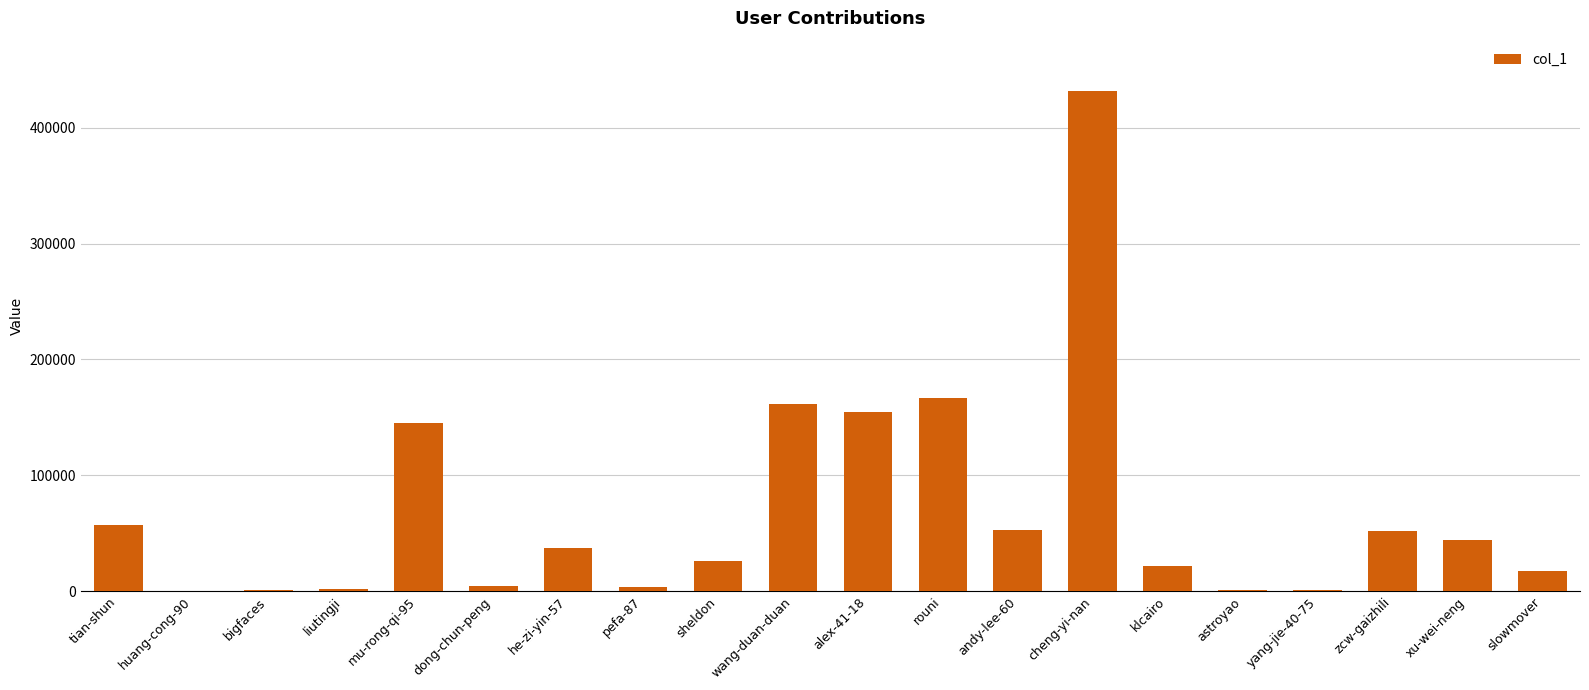

Approximately how many times larger is the value at klcairo compared to xu-wei-neng?

0.5